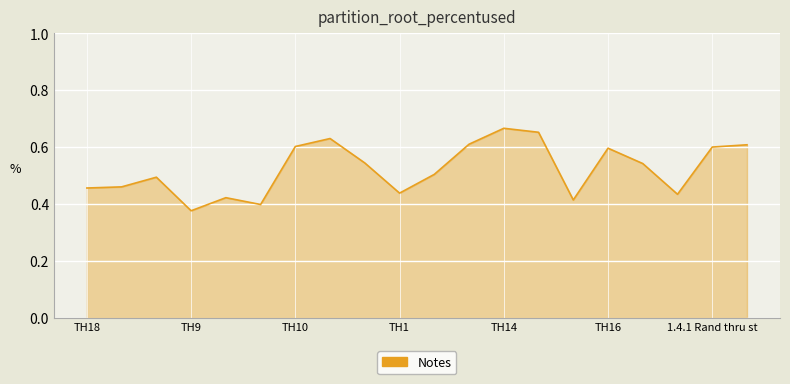

What is the difference between the maximum and minimum values?

0.3